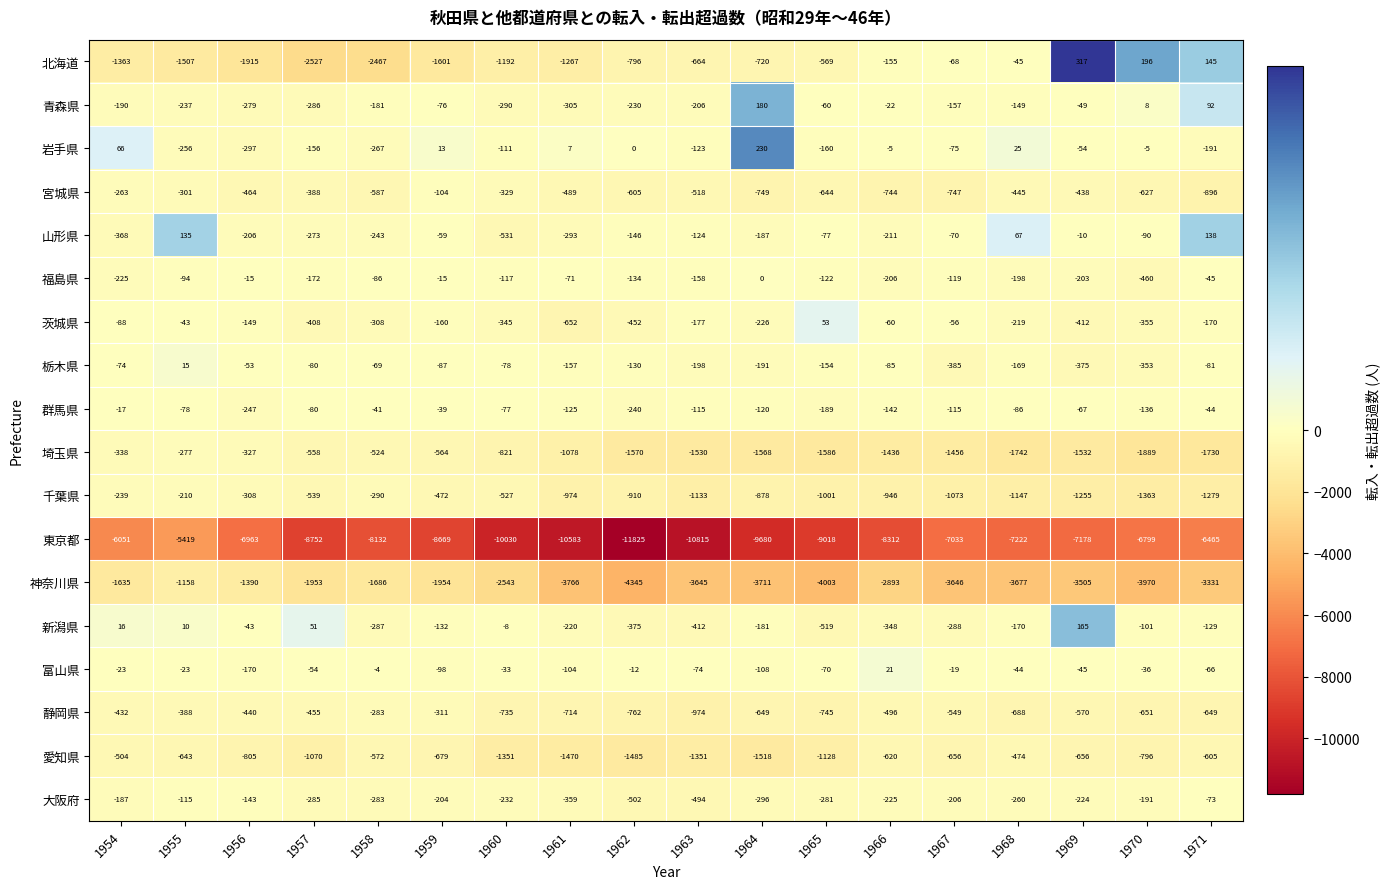

True or false: 千葉県 has a value of -210 at 1965.

False